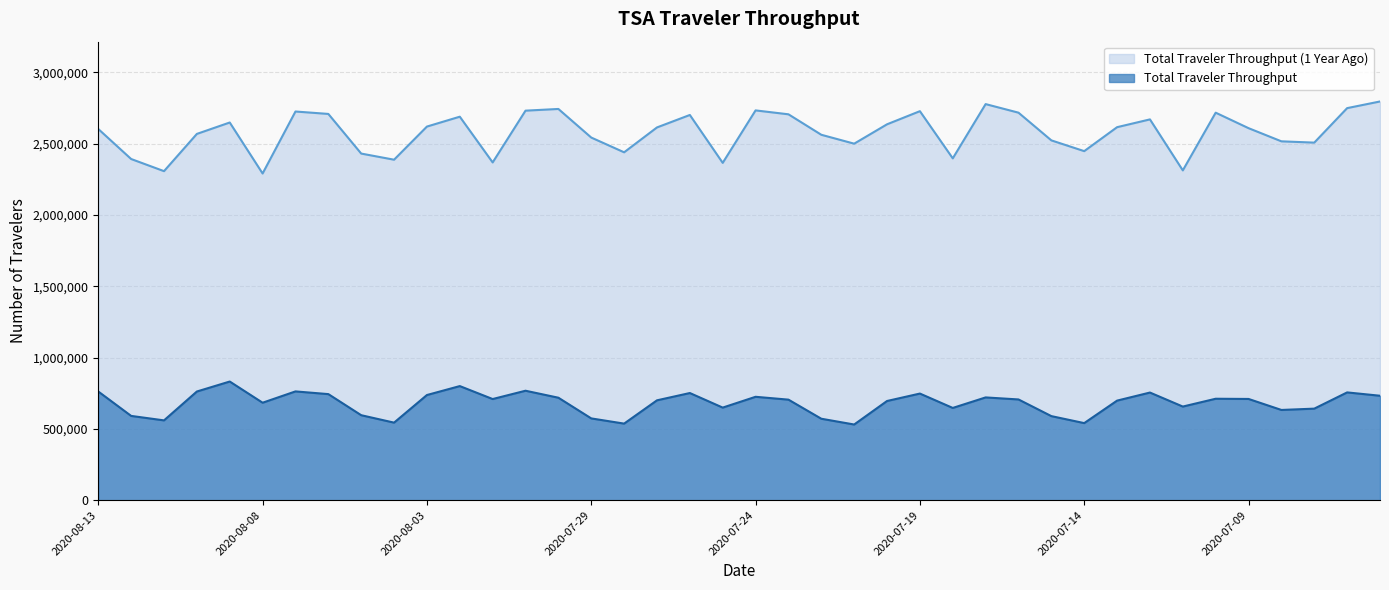

The Total Traveler Throughput (1 Year Ago) series shows 2716828 at 2020-07-16. True or false?

True